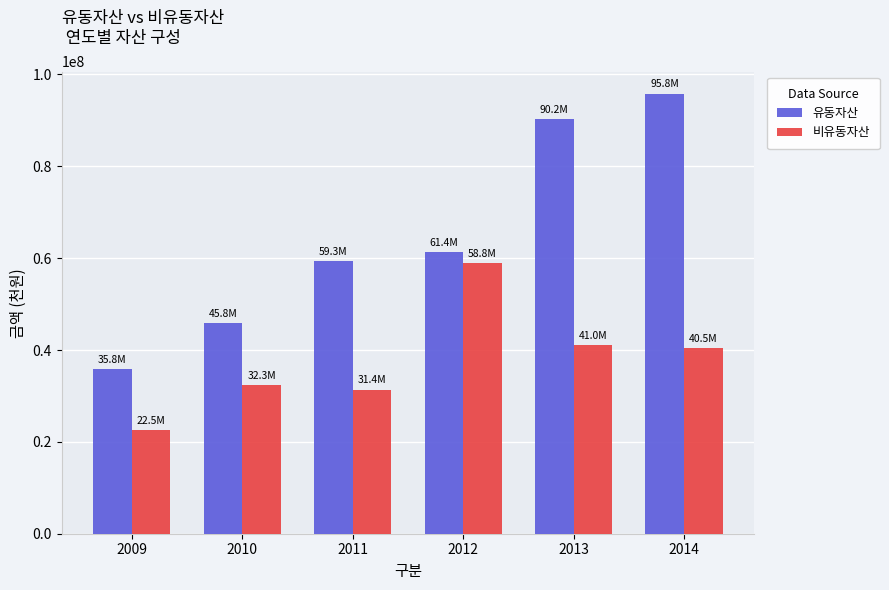

Count the number of categories in the chart.

6